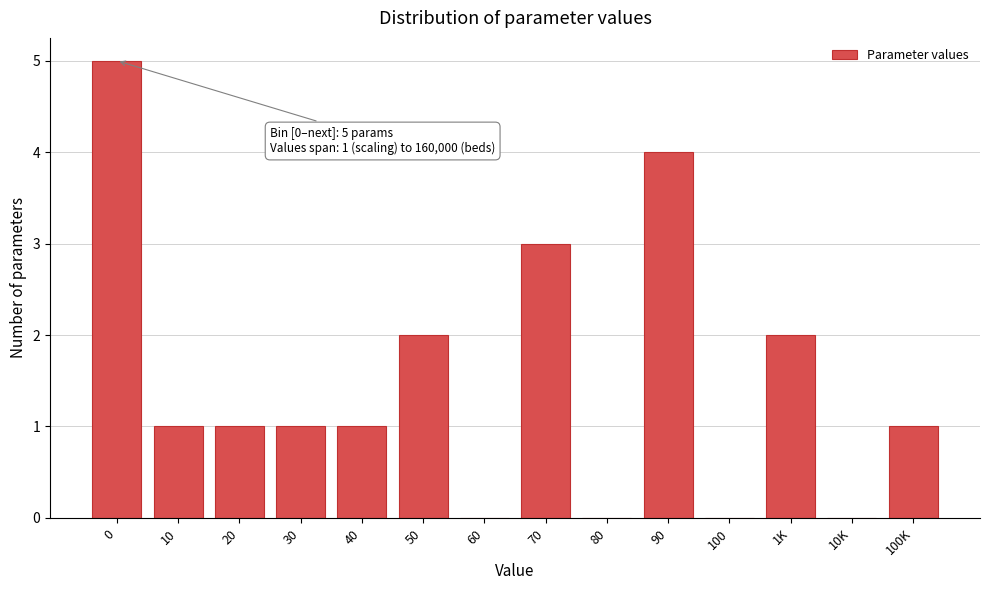

Reading left to right, list all the values displayed in this chart.

0=5	10=1	20=1	30=1	40=1	50=2	60=0	70=3	80=0	90=4	100=0	1K=2	10K=0	100K=1